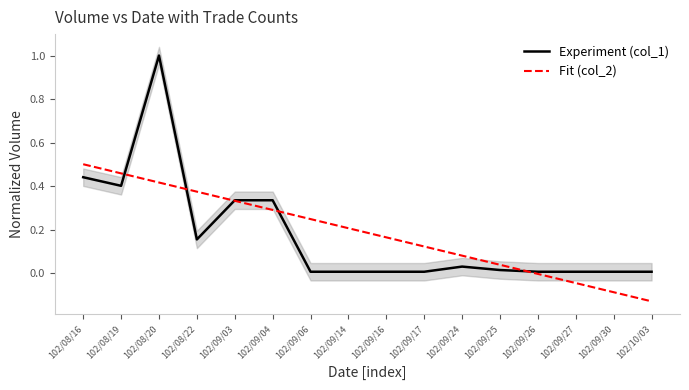

How many categories are shown in the chart?

16